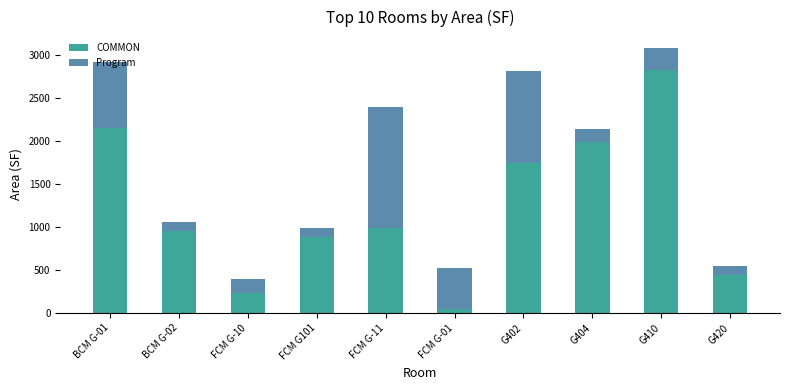

Read the COMMON value at FCM G-11.

994.4